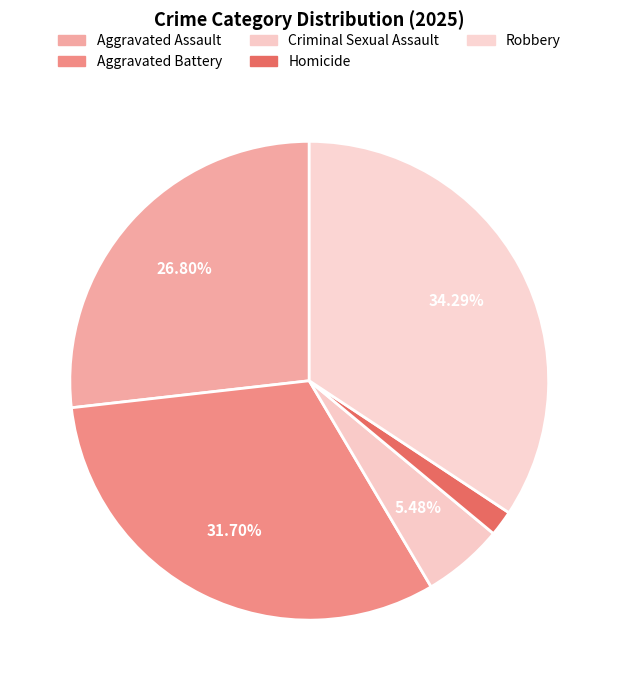

The Aggravated Assault slice represents 27% of the pie. True or false?

True